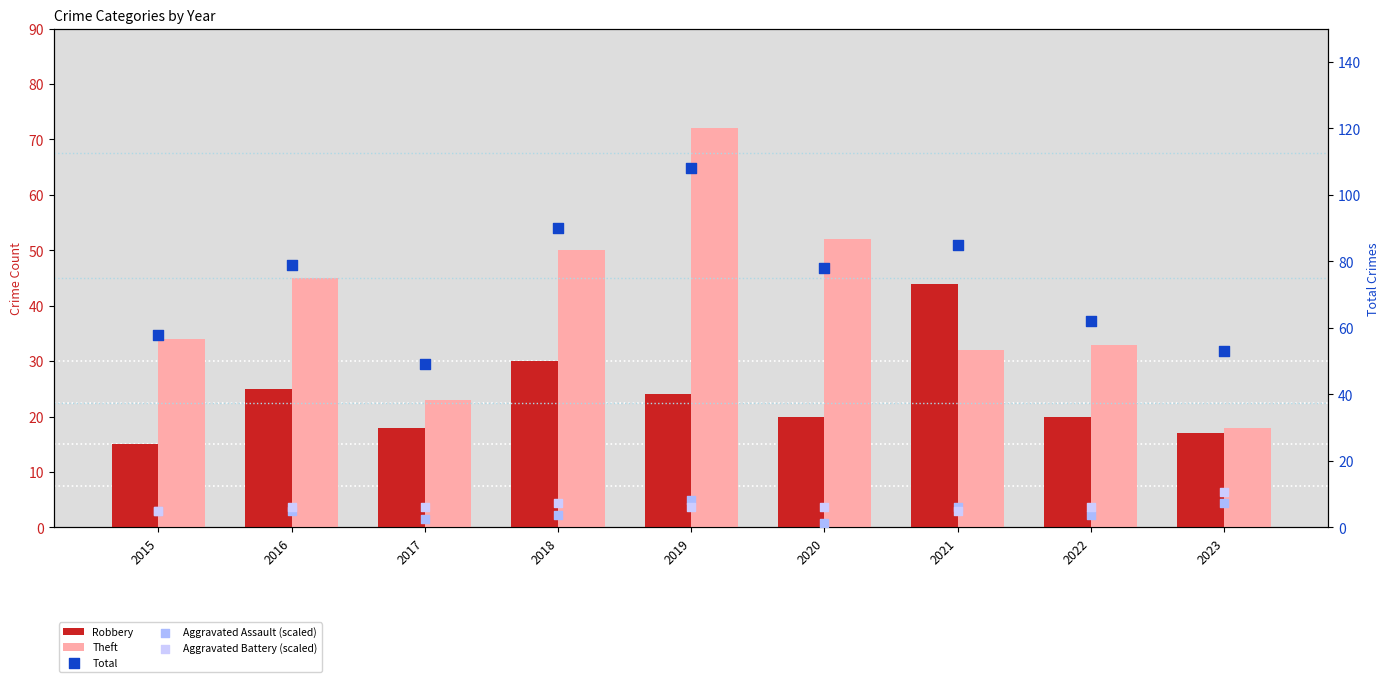

Is the value of Aggravated Assault (scaled) at 2018 greater than the value of Aggravated Battery (scaled) at 2019?

No